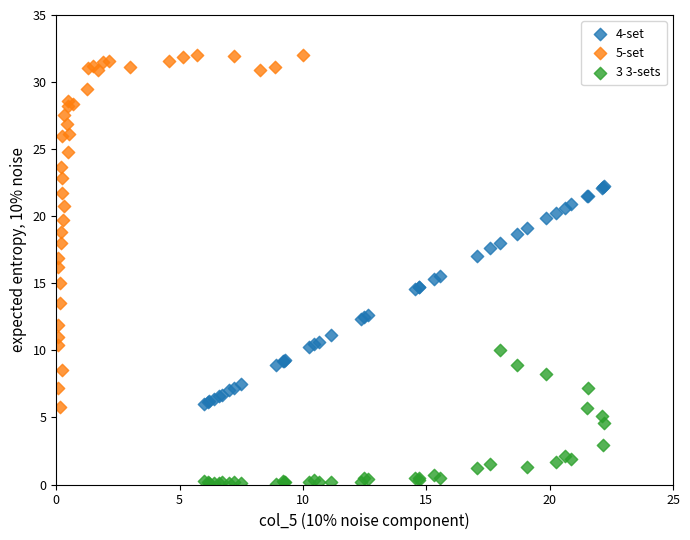

Which series reaches the maximum Y coordinate?

5-set